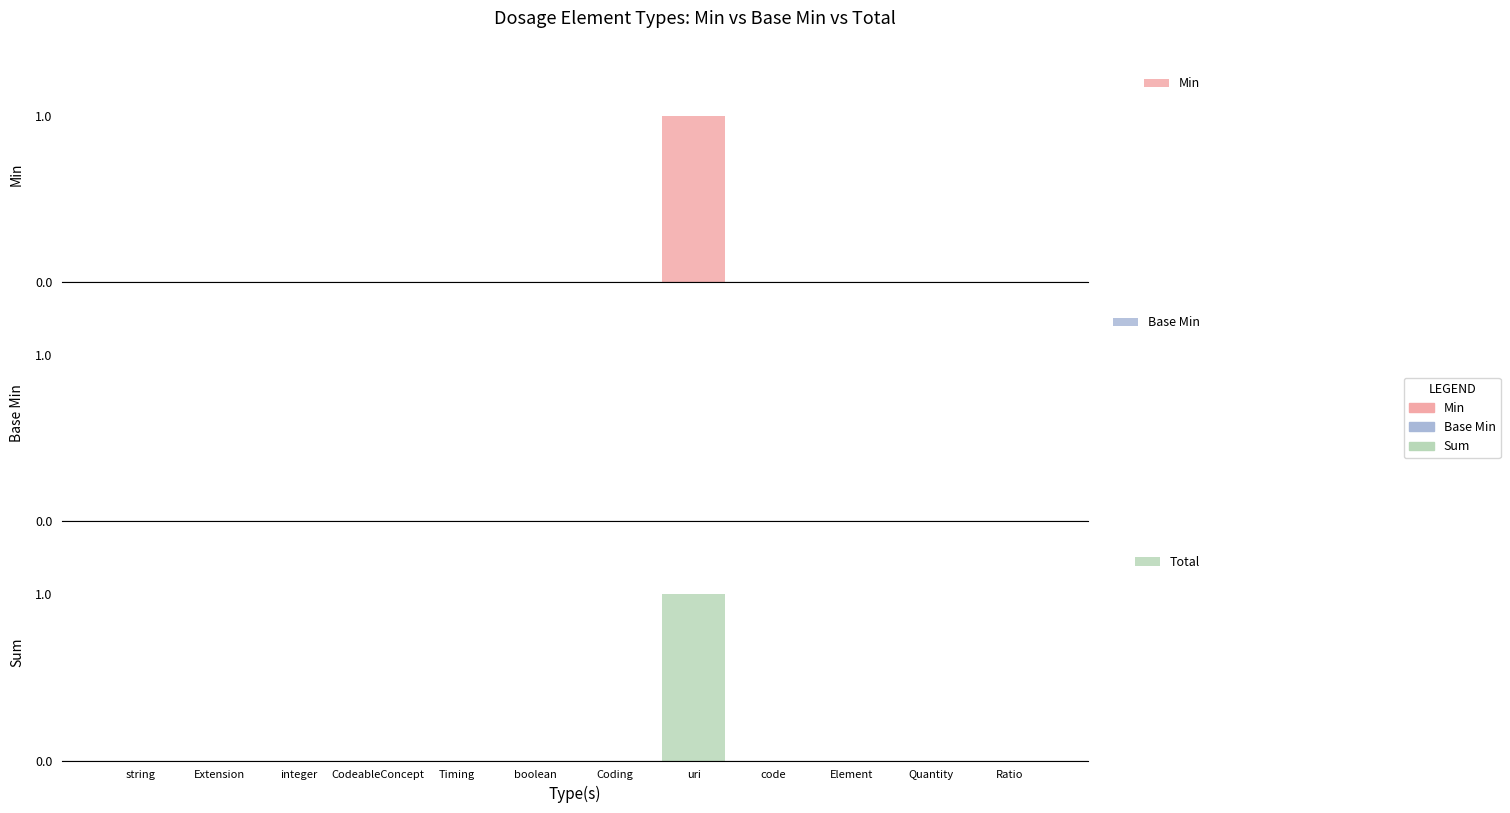

Rank the series by their maximum value, from highest to lowest.

Min, Total, Base Min